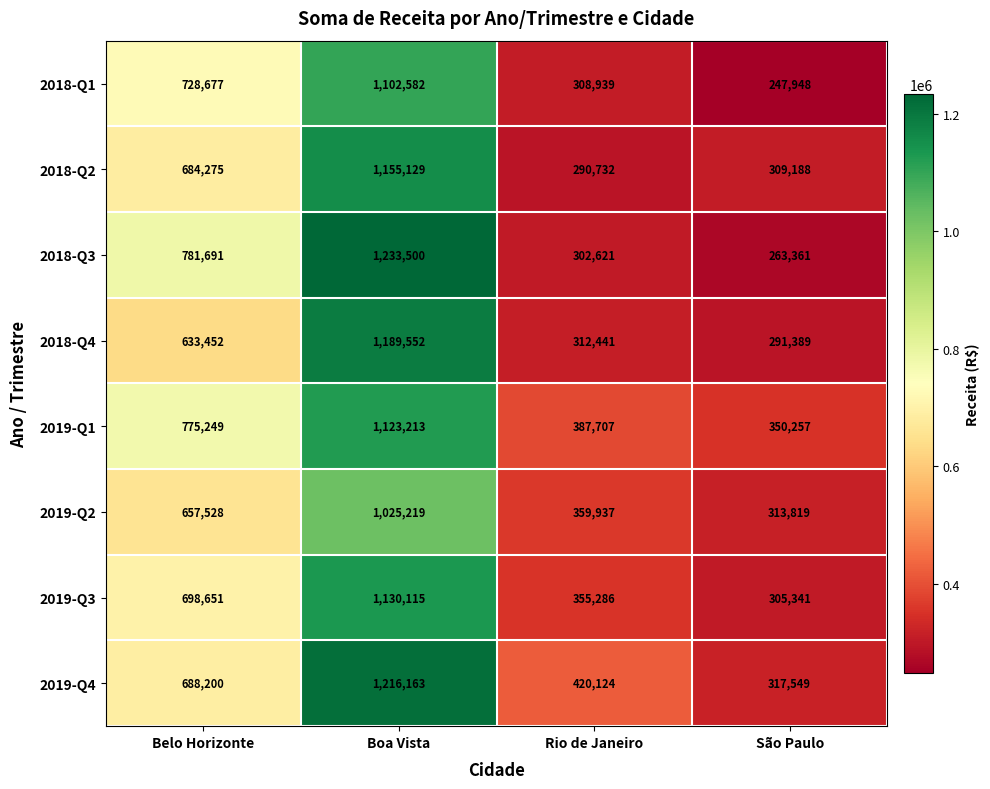

How many 2019-Q4 values are between 420124 and 1216163?

3